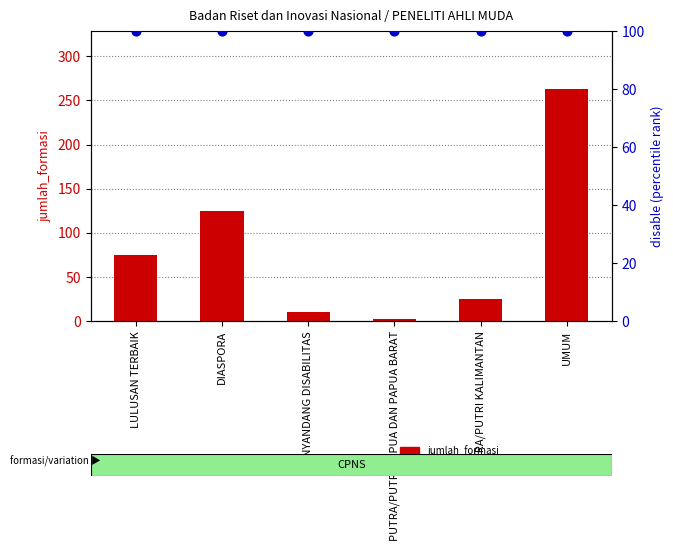

Which series has the largest total across all categories?

disable (percentile)